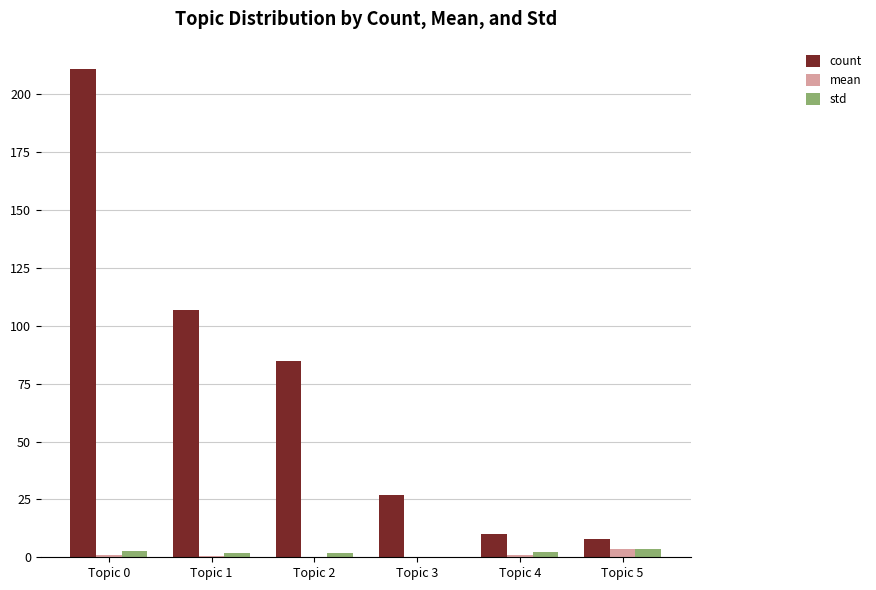

How many series are shown in this chart?

3